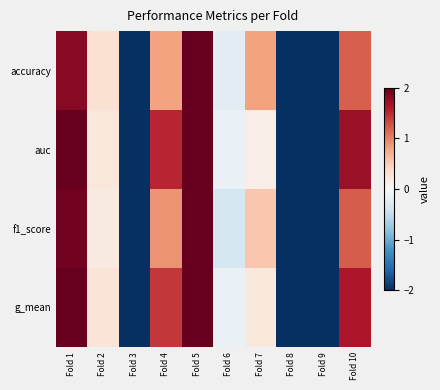

Between Fold 4 and Fold 9, which is larger?

Fold 4